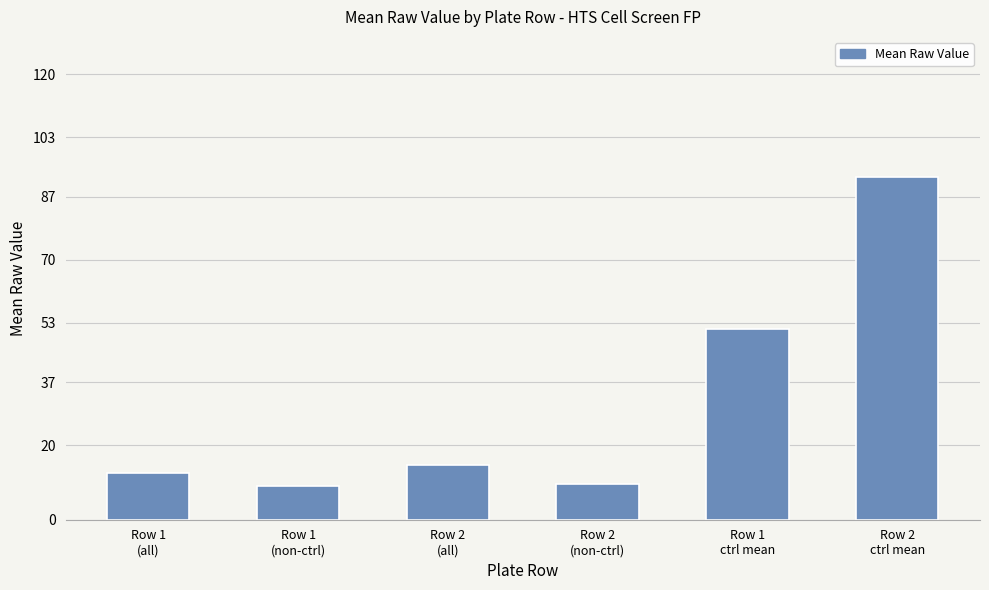

Is it true that the value at Row 1
(all) is 2.8?

False